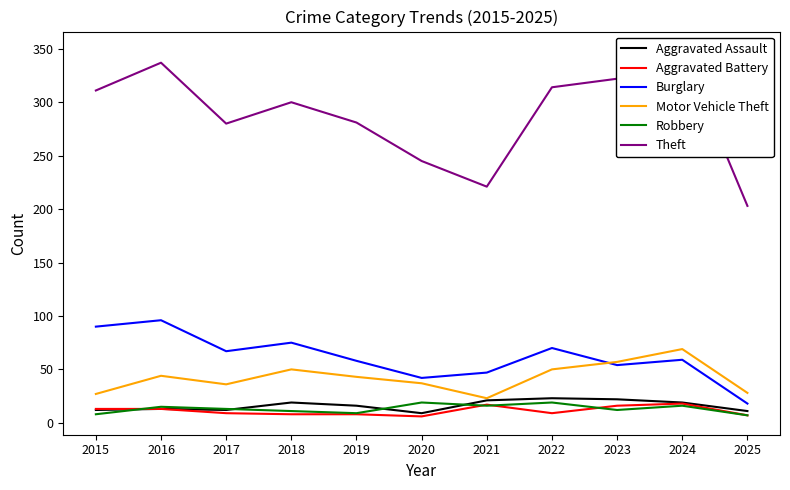

Is this an area chart (filled region under the line)?

No